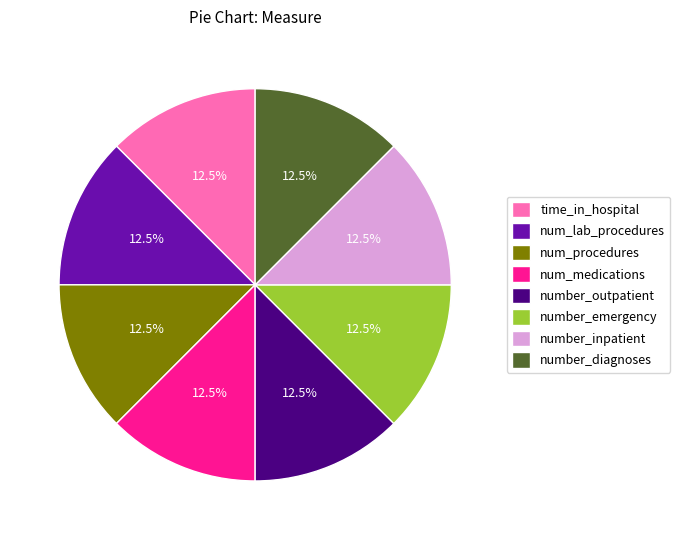

How many segments does this pie chart have?

8